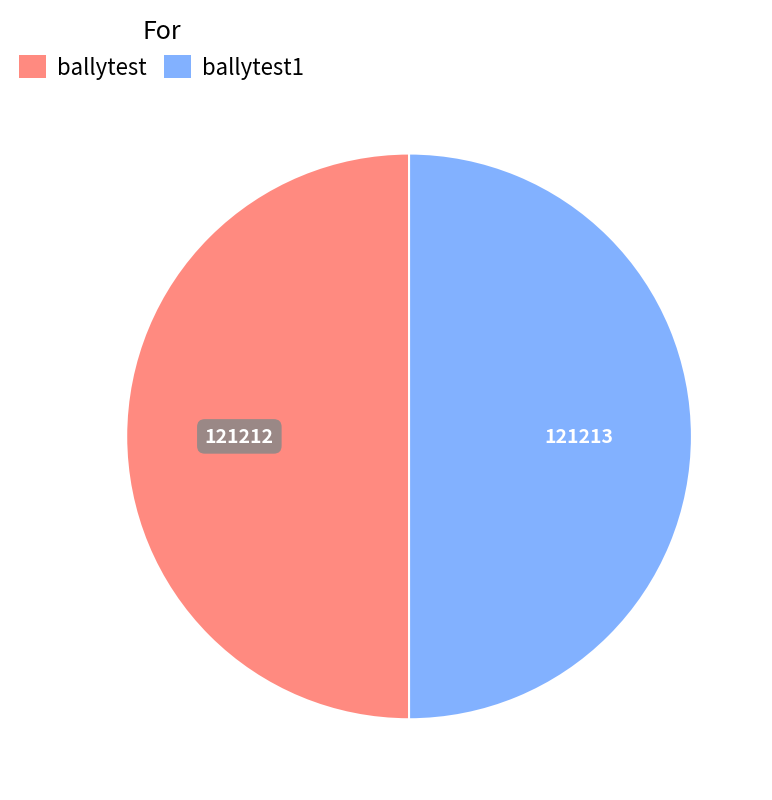

How many slices are in this pie chart?

2